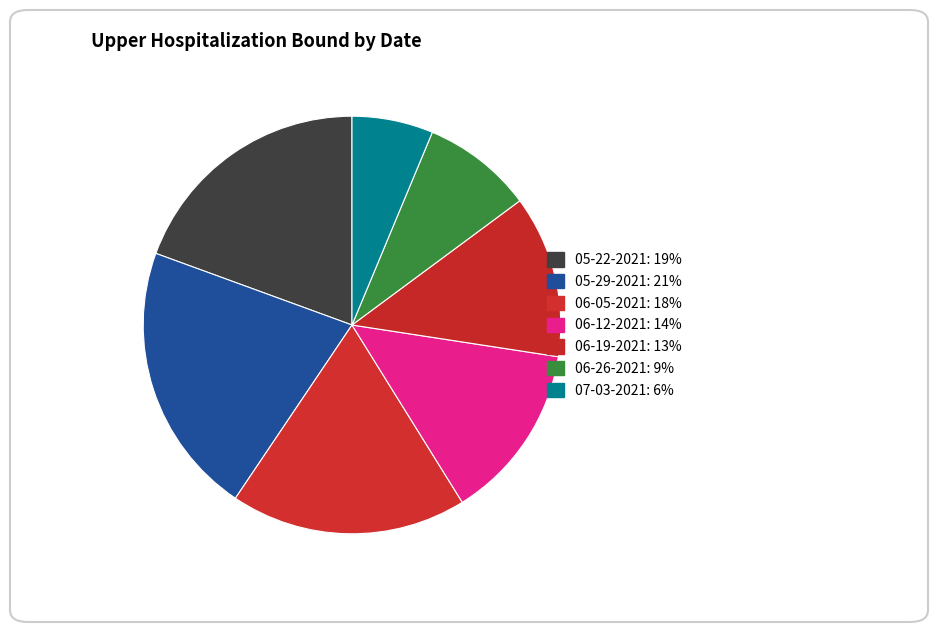

How many slices are in this pie chart?

7